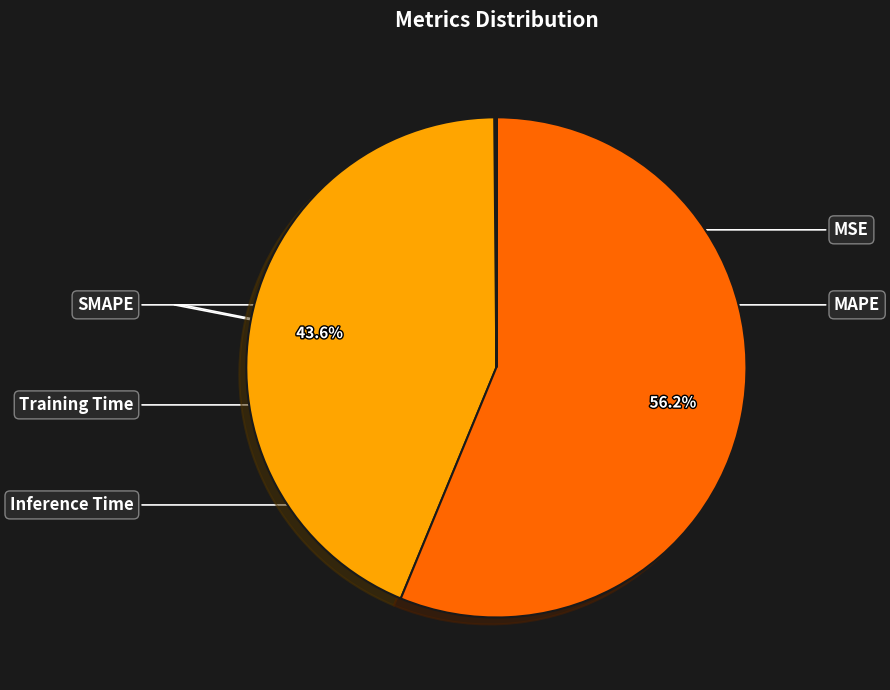

To the nearest percent, what is the difference between the SMAPE and Training Time slice percentages?

56%